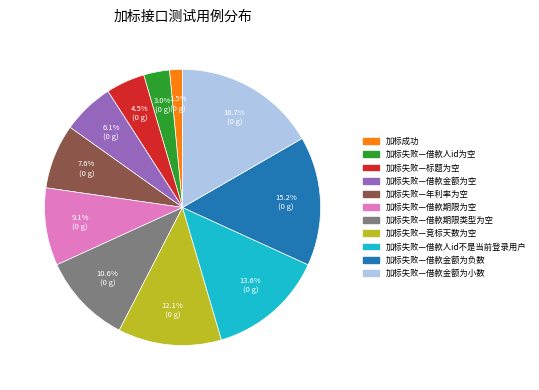

Combined, do 加标失败—借款金额为空 and 加标失败—竞标天数为空 account for over 50%?

No